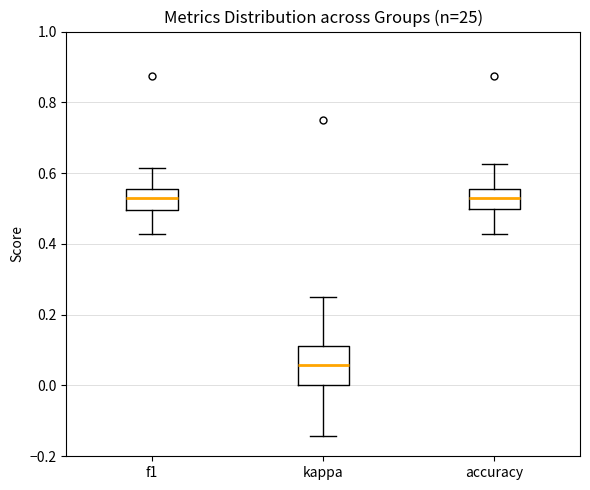

Reading left to right, transcribe this box plot: for each box, give where its median line is, the range the box spans, and where its two whiskers end, as read against the y-axis. The values are not printed on the chart, so give them approximately, as read against the axis.

f1: median 0.52, box 0.50 to 0.56, whiskers 0.42 to 0.62
kappa: median 0.06, box 0.00 to 0.12, whiskers -0.14 to 0.26
accuracy: median 0.52, box 0.50 to 0.56, whiskers 0.42 to 0.62